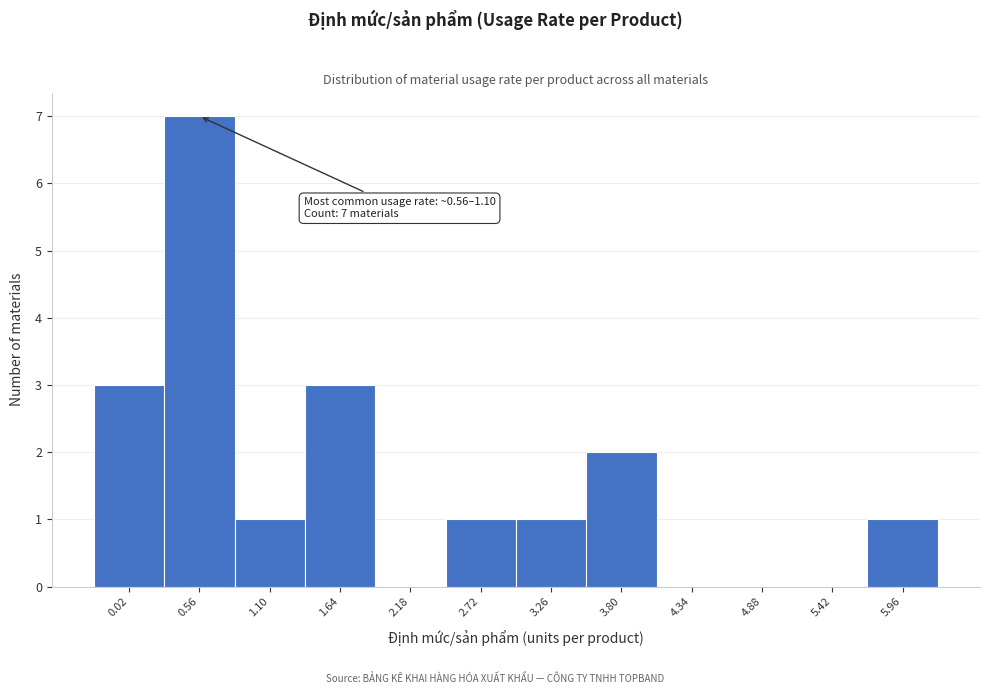

Reading left to right, transcribe all the data shown in this chart.

0.02=3	0.56=7	1.10=1	1.64=3	2.18=0	2.72=1	3.26=1	3.80=2	4.34=0	4.88=0	5.42=0	5.96=1